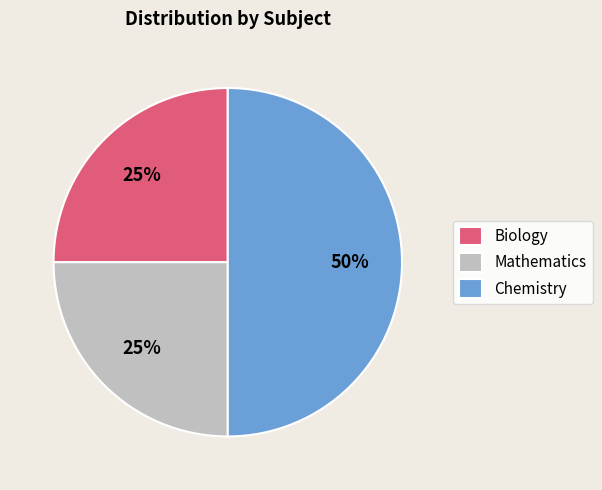

How many slices are in this pie chart?

3